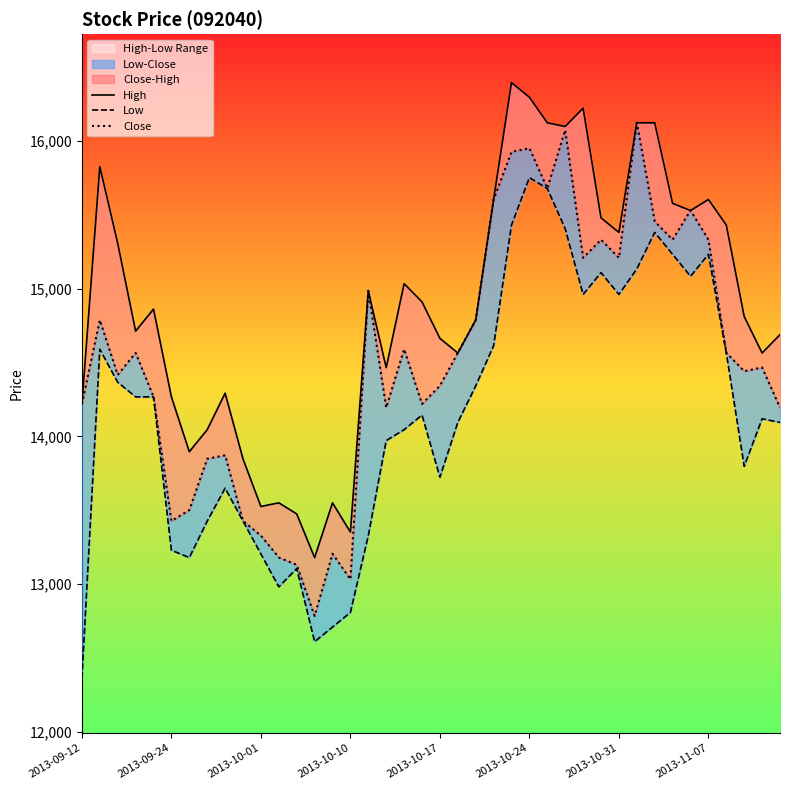

At how many categories does at least one series exceed 12637?

40